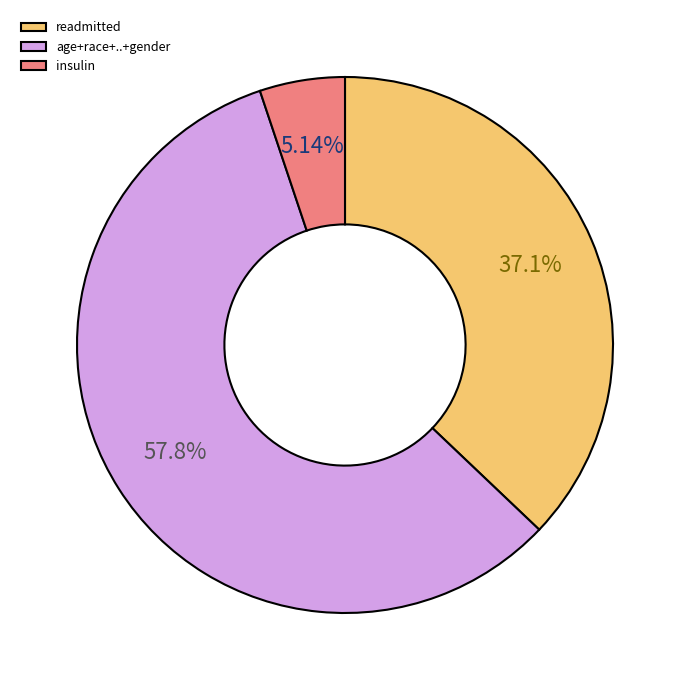

Which slice is the largest?

age+race+..+gender